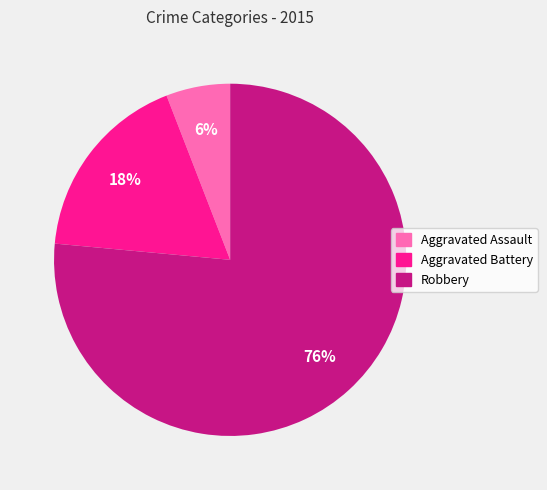

Is the sum of Aggravated Battery and Aggravated Assault greater than half?

No